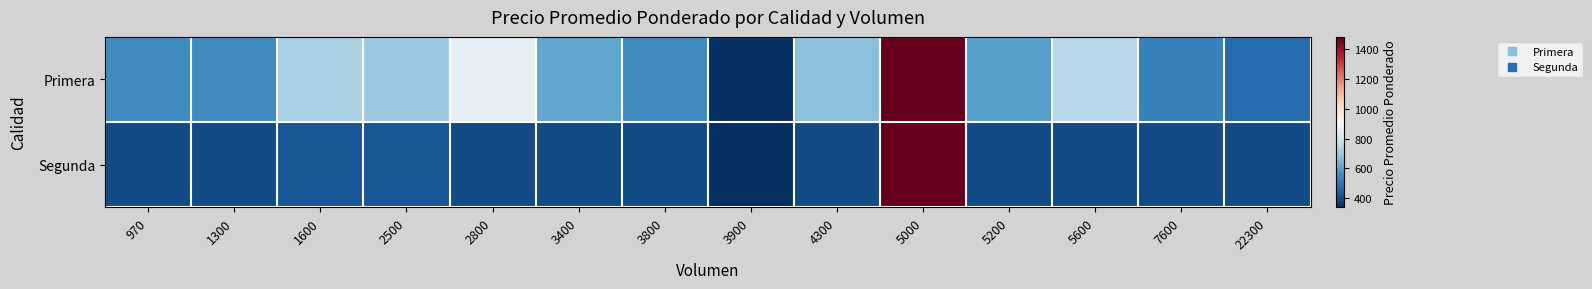

Count the number of categories in the chart.

14